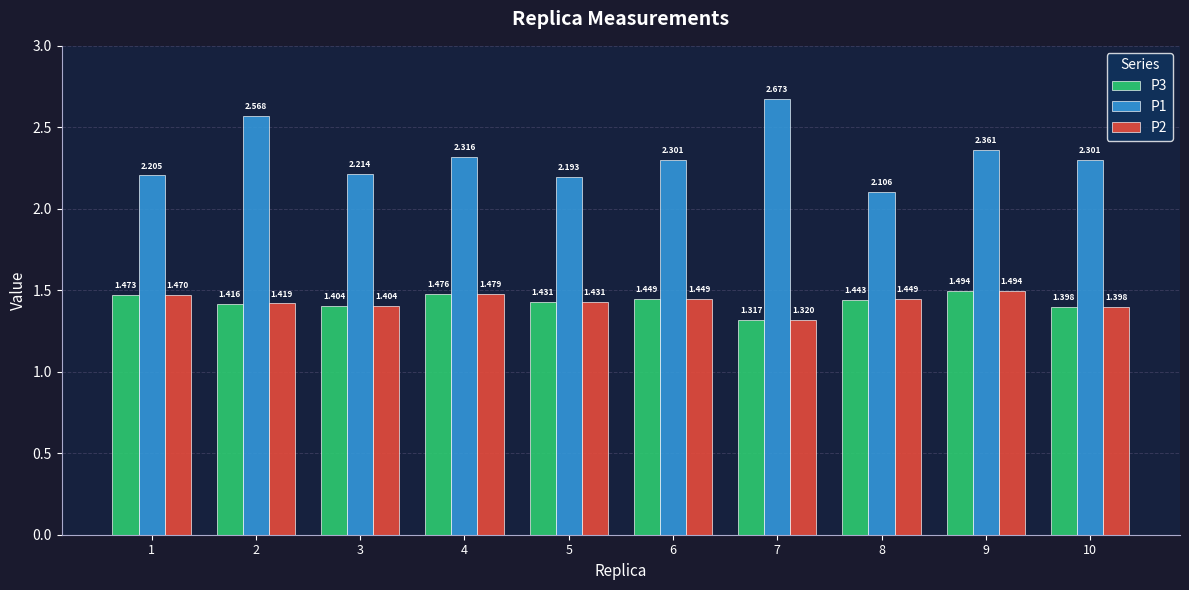

Is the value of P1 at 4 greater than the value of P2 at 9?

Yes